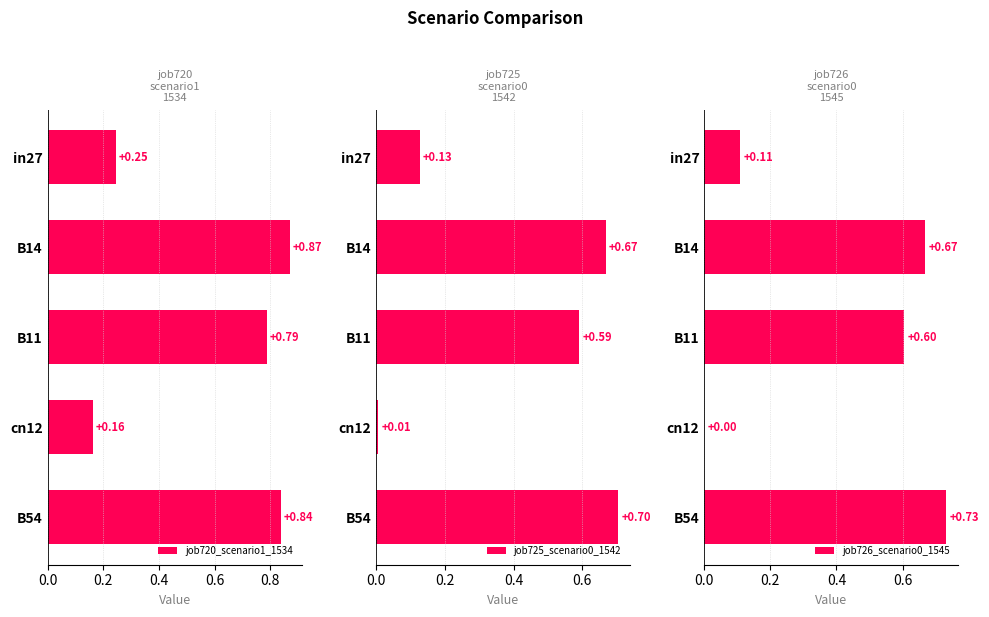

What is the difference between the maximum and minimum values in the job725_scenario0_1542 series?

0.7